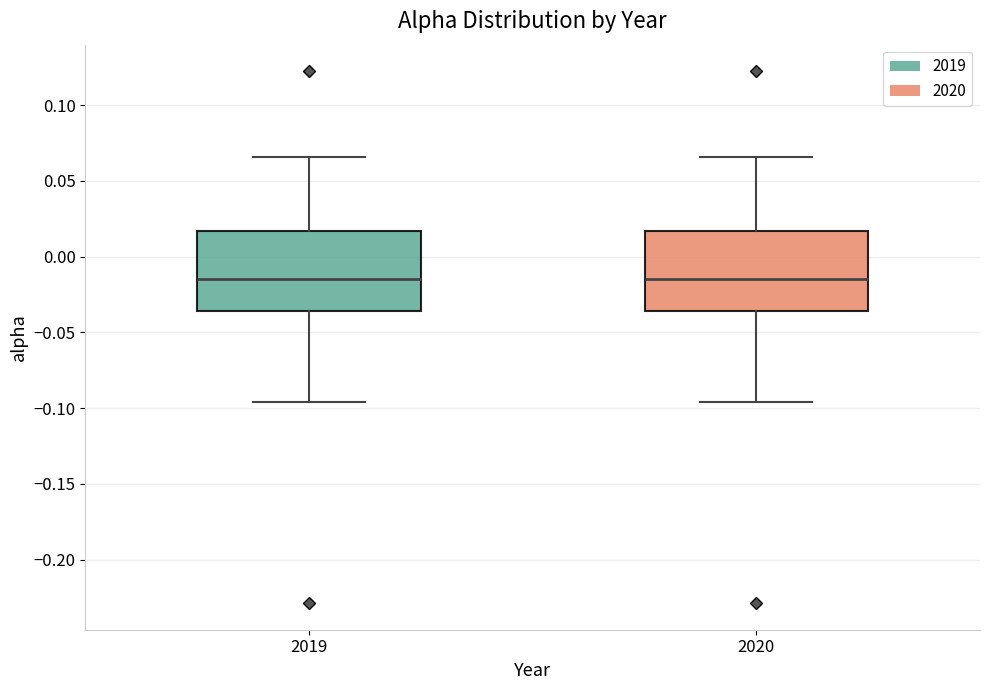

Reading left to right, read every box against the y-axis: the position of its median line, the range the box covers, and the ends of its whiskers. The values are not printed on the chart, so give them approximately, as read against the axis.

2019: median -0.015, box -0.035 to 0.015, whiskers -0.095 to 0.065
2020: median -0.015, box -0.035 to 0.015, whiskers -0.095 to 0.065